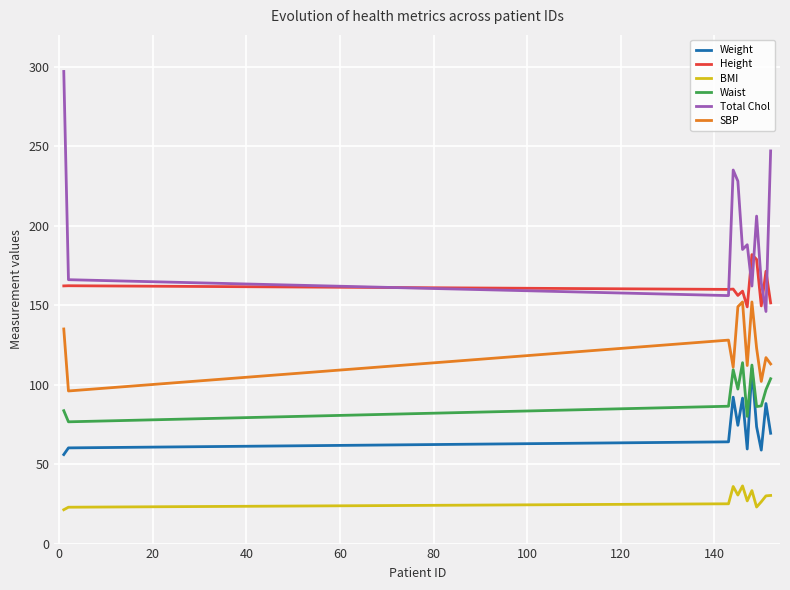

What is the smallest value displayed?

21.3